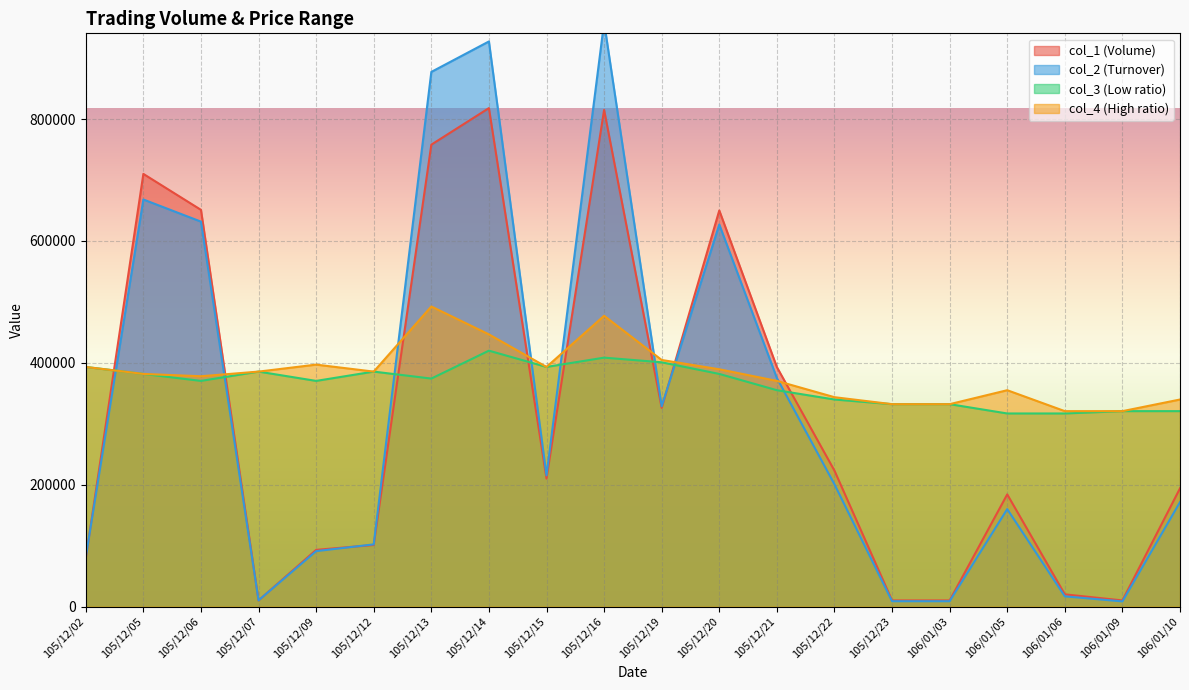

Where is the first local maximum for col_1?

105/12/05